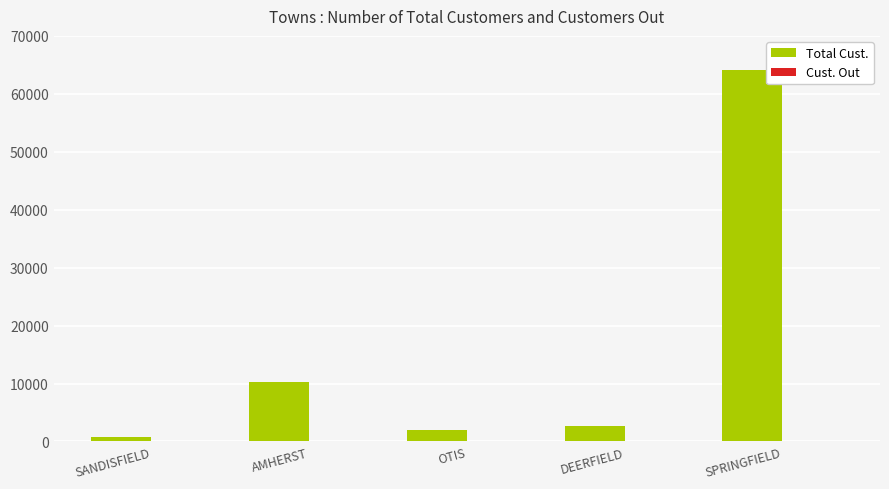

At which category is the sum across all series the highest?

SPRINGFIELD